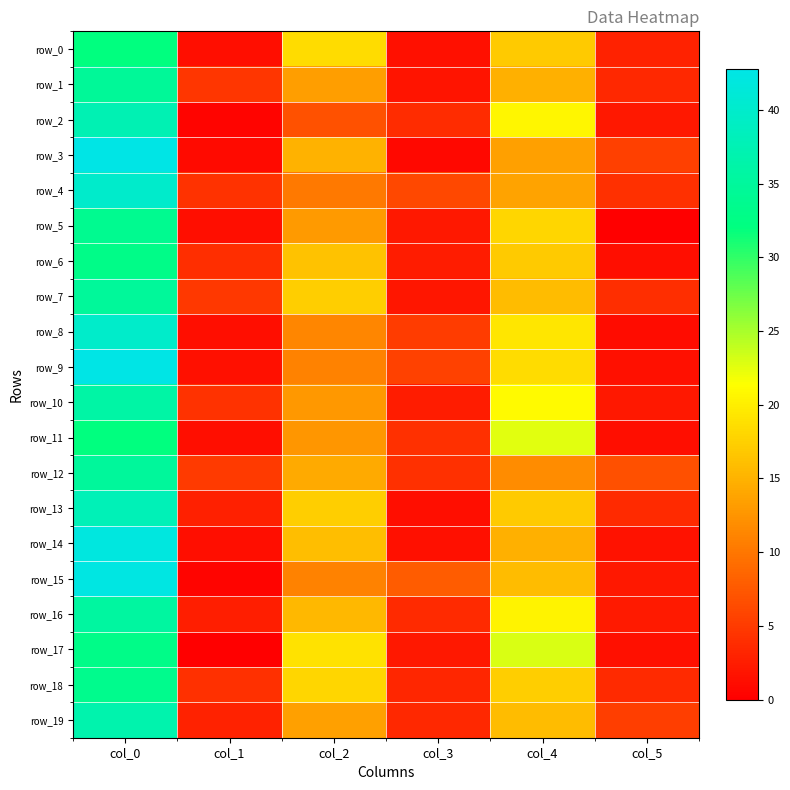

True or false: row_11 has a value of 32.0 at col_0.

True